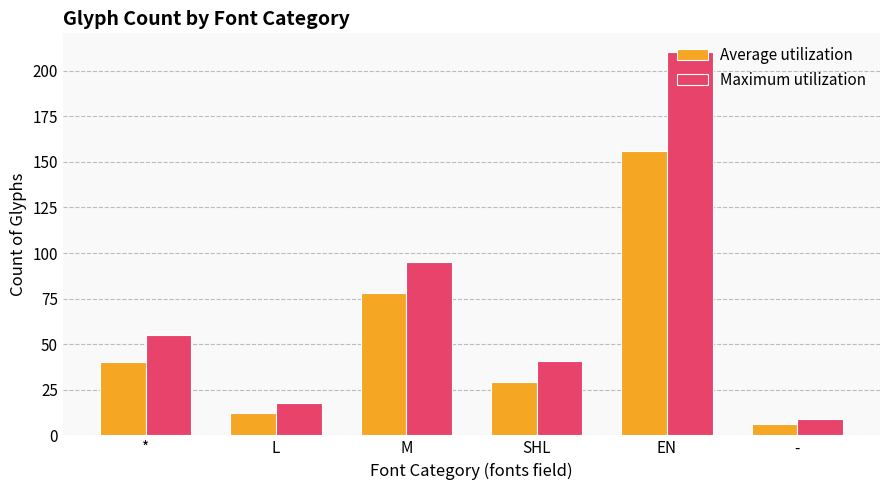

What is the sum of all Maximum utilization values?

428